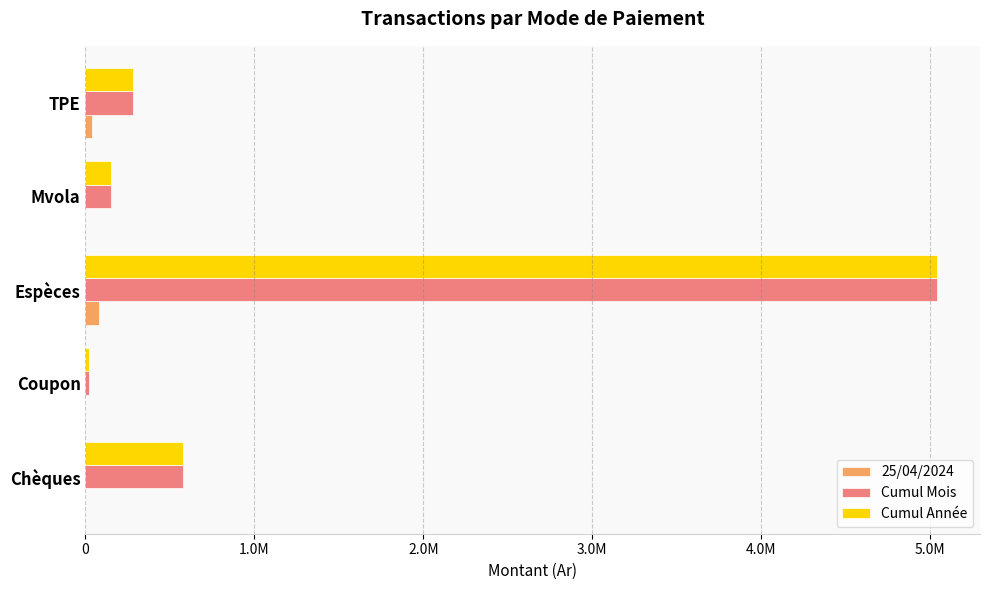

What are all the series names shown in the legend?

25/04/2024, Cumul Mois, Cumul Année